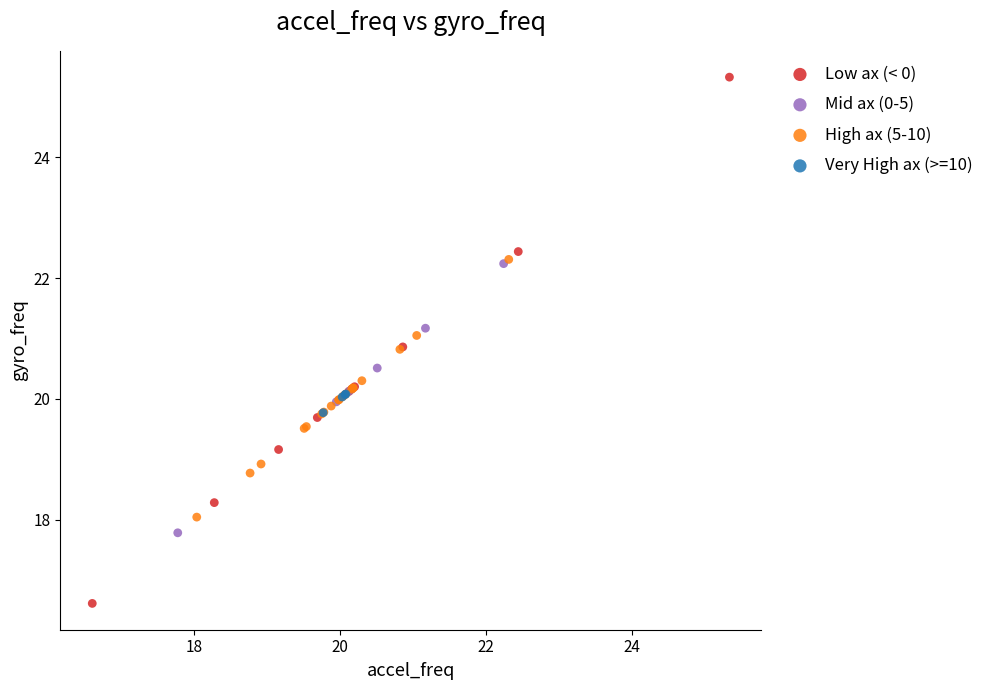

Which series has the widest spread of Y values?

Low ax (< 0)